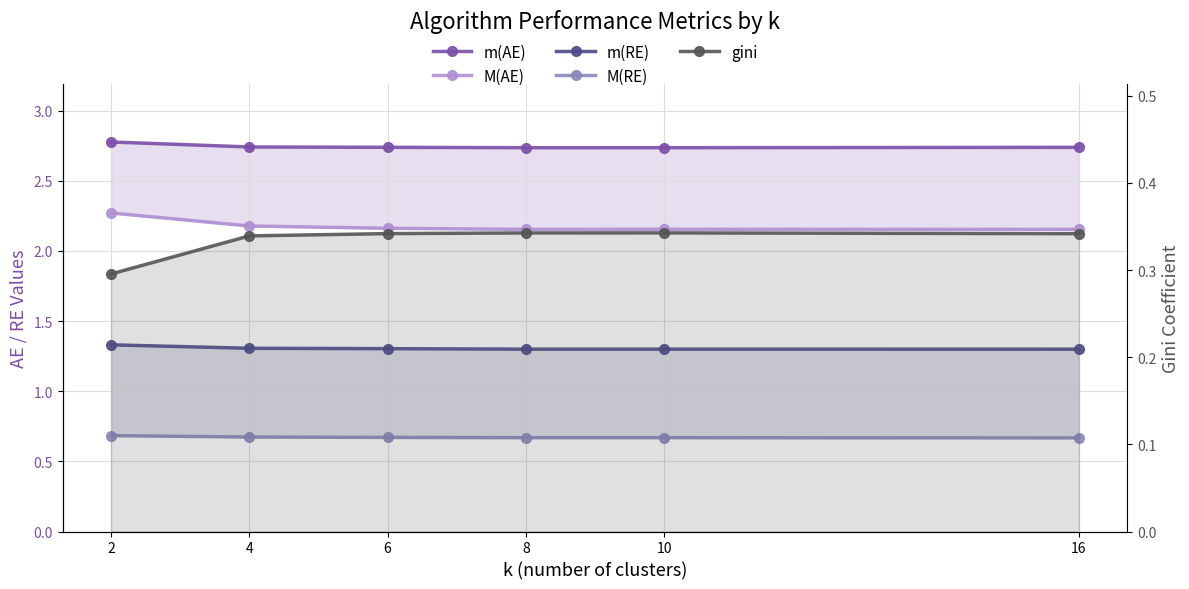

Which label corresponds to the largest value in the chart?

2